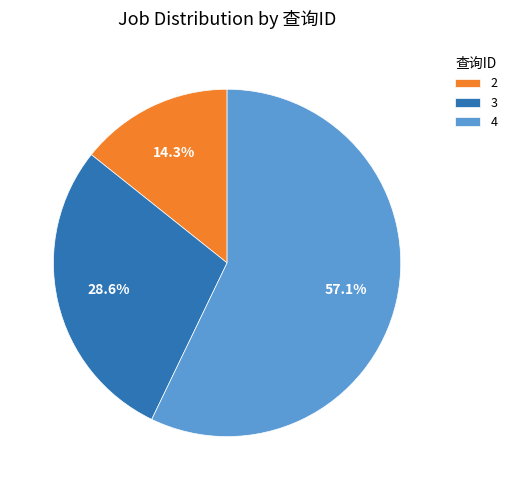

Does 4 represent more than half of the total?

Yes